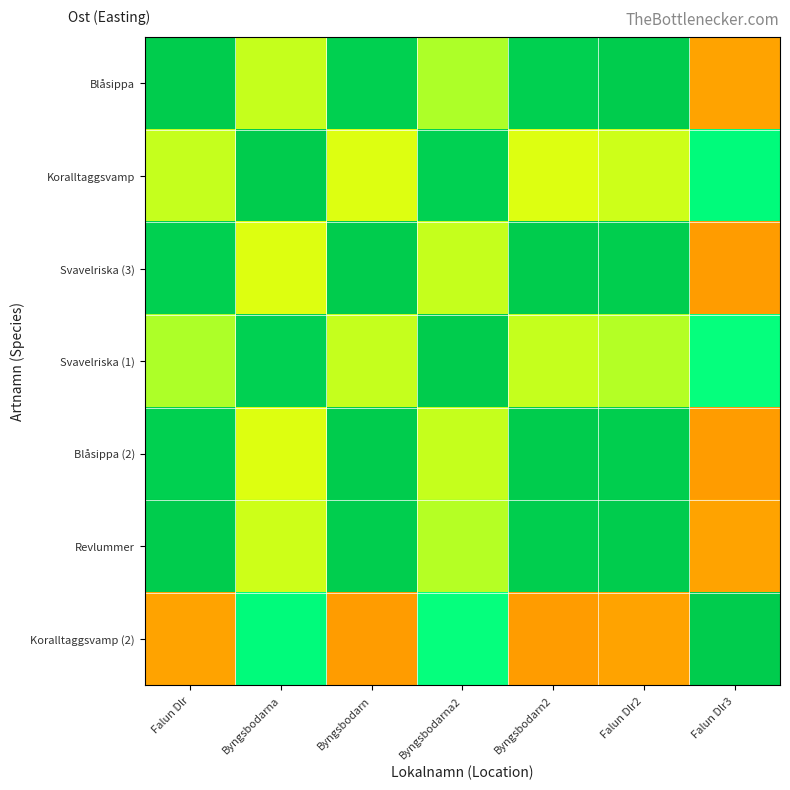

Reading left to right, what are all the values shown in this chart?

Blåsippa: Falun Dlr=0.5	Byngsbodarna=0.7	Byngsbodarn=0.5	Byngsbodarna2=0.7	Byngsbodarn2=0.5	Falun Dlr2=0.5	Falun Dlr3=0.8
Koralltaggsvamp: Falun Dlr=0.3	Byngsbodarna=0.5	Byngsbodarn=0.3	Byngsbodarna2=0.5	Byngsbodarn2=0.3	Falun Dlr2=0.3	Falun Dlr3=0.6
Svavelriska (3): Falun Dlr=0.5	Byngsbodarna=0.7	Byngsbodarn=0.5	Byngsbodarna2=0.7	Byngsbodarn2=0.5	Falun Dlr2=0.5	Falun Dlr3=0.8
Svavelriska (1): Falun Dlr=0.3	Byngsbodarna=0.5	Byngsbodarn=0.3	Byngsbodarna2=0.5	Byngsbodarn2=0.3	Falun Dlr2=0.3	Falun Dlr3=0.6
Blåsippa (2): Falun Dlr=0.5	Byngsbodarna=0.7	Byngsbodarn=0.5	Byngsbodarna2=0.7	Byngsbodarn2=0.5	Falun Dlr2=0.5	Falun Dlr3=0.8
Revlummer: Falun Dlr=0.5	Byngsbodarna=0.7	Byngsbodarn=0.5	Byngsbodarna2=0.7	Byngsbodarn2=0.5	Falun Dlr2=0.5	Falun Dlr3=0.8
Koralltaggsvamp (2): Falun Dlr=0.2	Byngsbodarna=0.4	Byngsbodarn=0.2	Byngsbodarna2=0.4	Byngsbodarn2=0.2	Falun Dlr2=0.2	Falun Dlr3=0.5